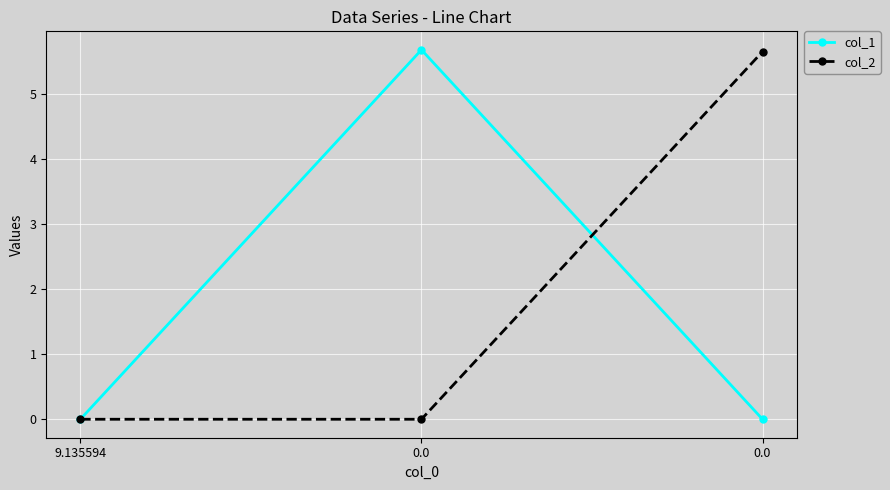

Rank the series by their average value, from lowest to highest.

col_2, col_1